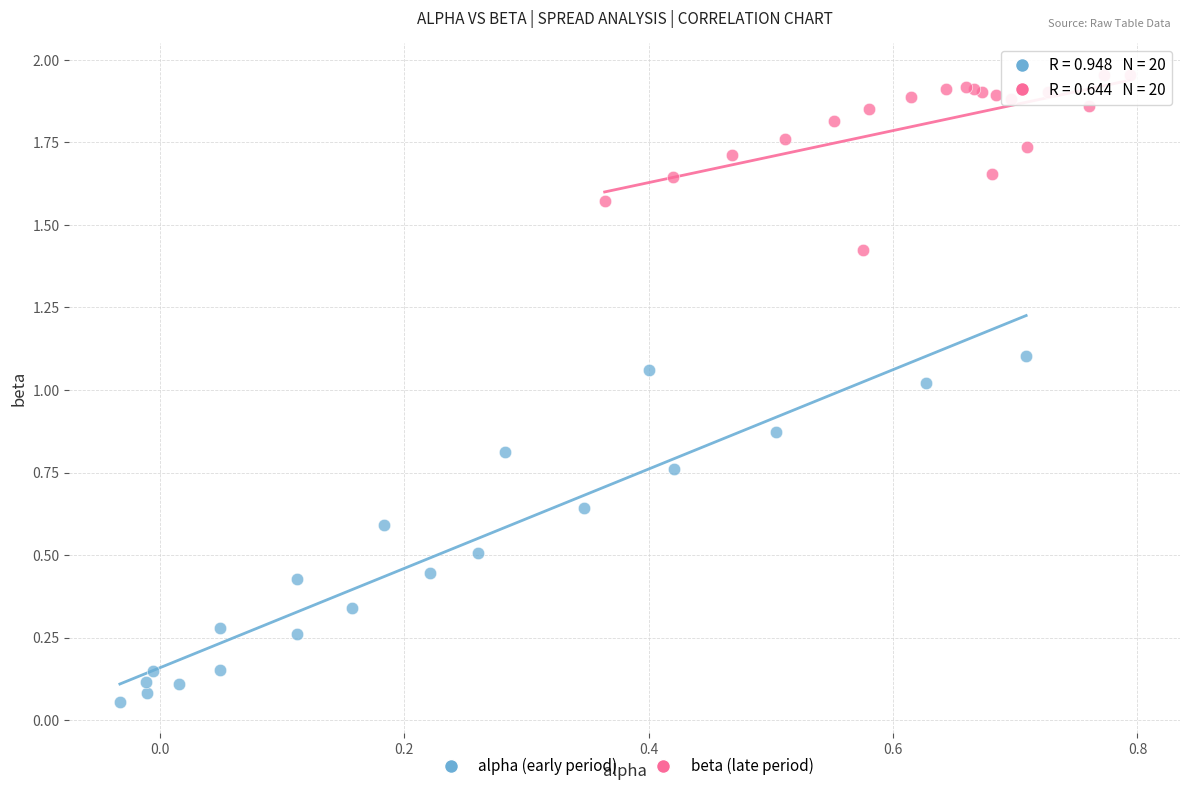

Which series contains the lowest Y value?

alpha (early period)